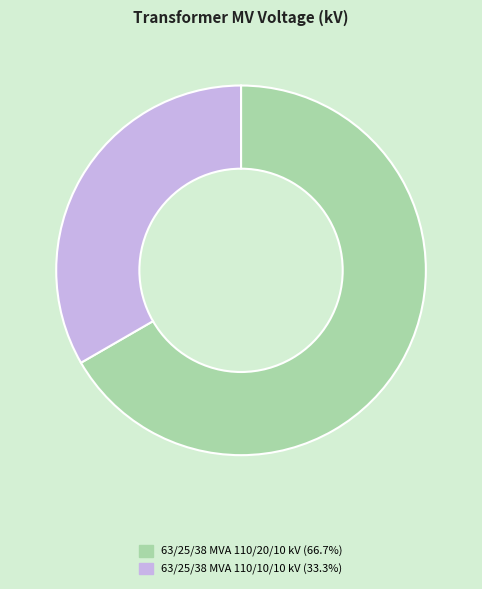

Rank the categories by value from lowest to highest.

63/25/38 MVA 110/10/10 kV, 63/25/38 MVA 110/20/10 kV